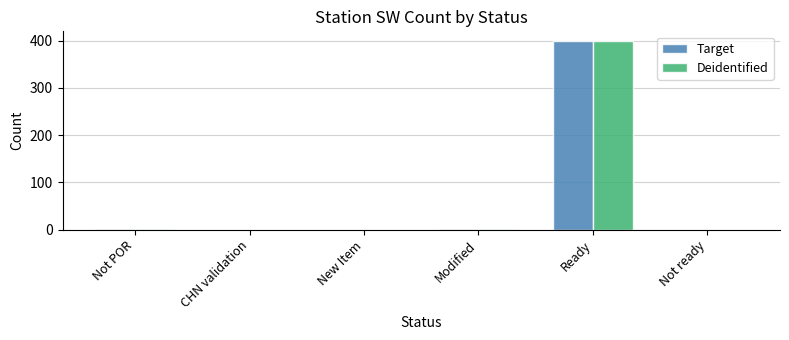

What is the greatest value displayed?

400